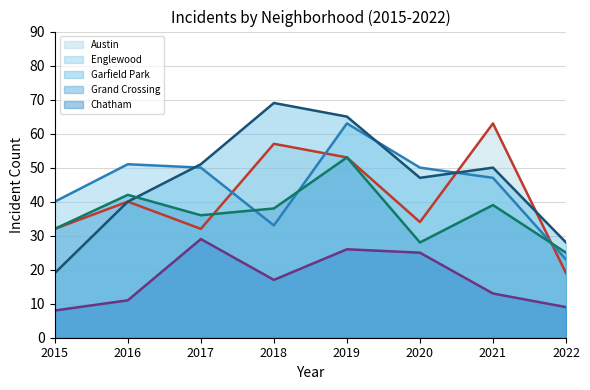

How many times do Austin (line) and Englewood (line) cross each other?

4